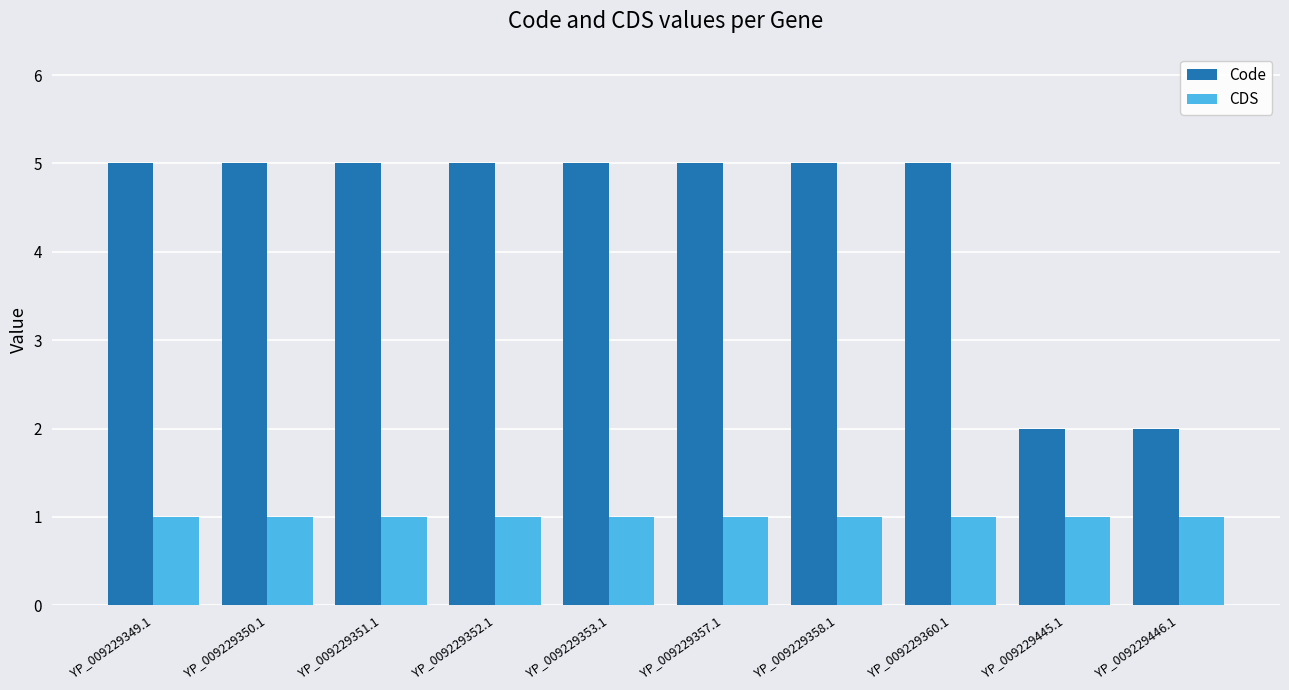

Rank the series by their maximum value, from lowest to highest.

CDS, Code